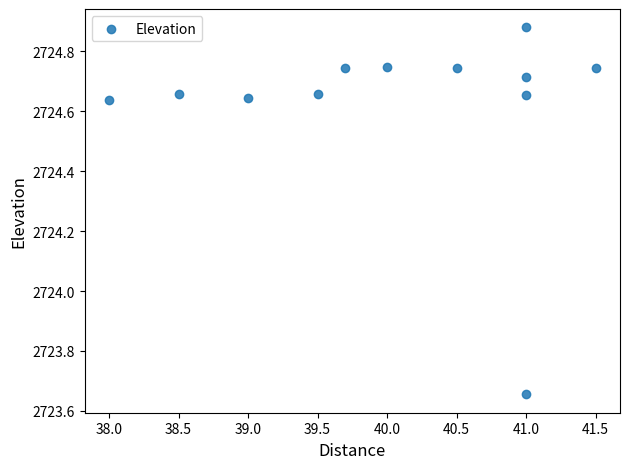

What is the average X value?

40.1